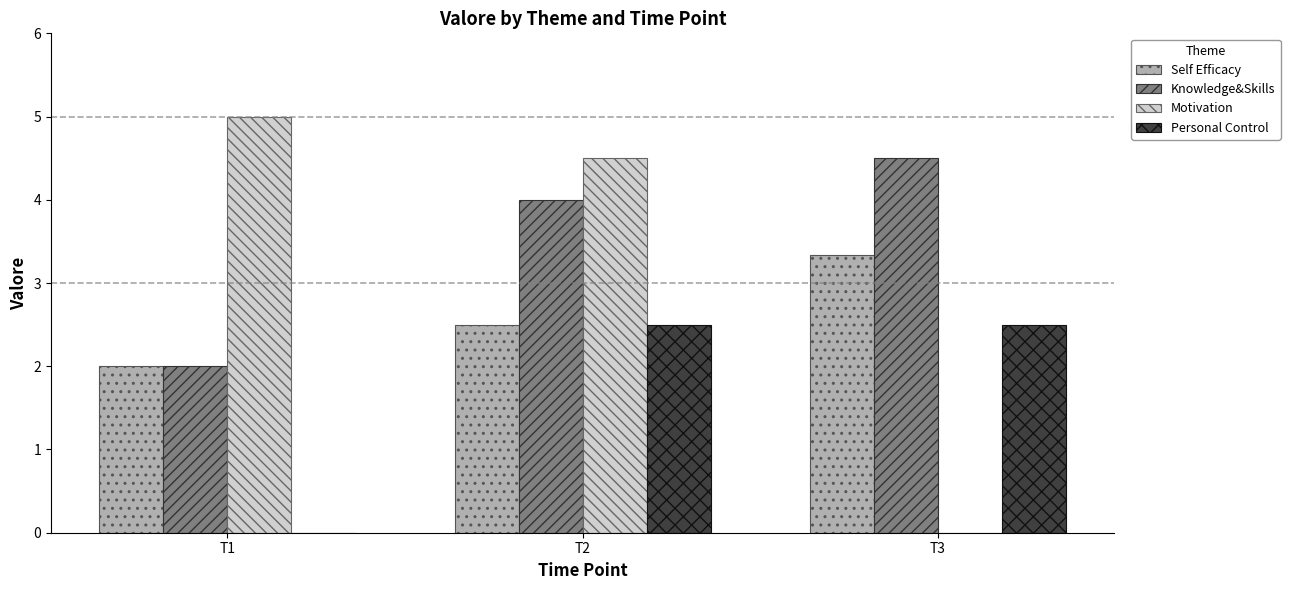

Reading left to right, what are all the values shown in this chart?

Self Efficacy: 2.0	2.5	3.3
Knowledge&Skills: 2.0	4.0	4.5
Motivation: 5.0	4.5	0.0
Personal Control: 0.0	2.5	2.5